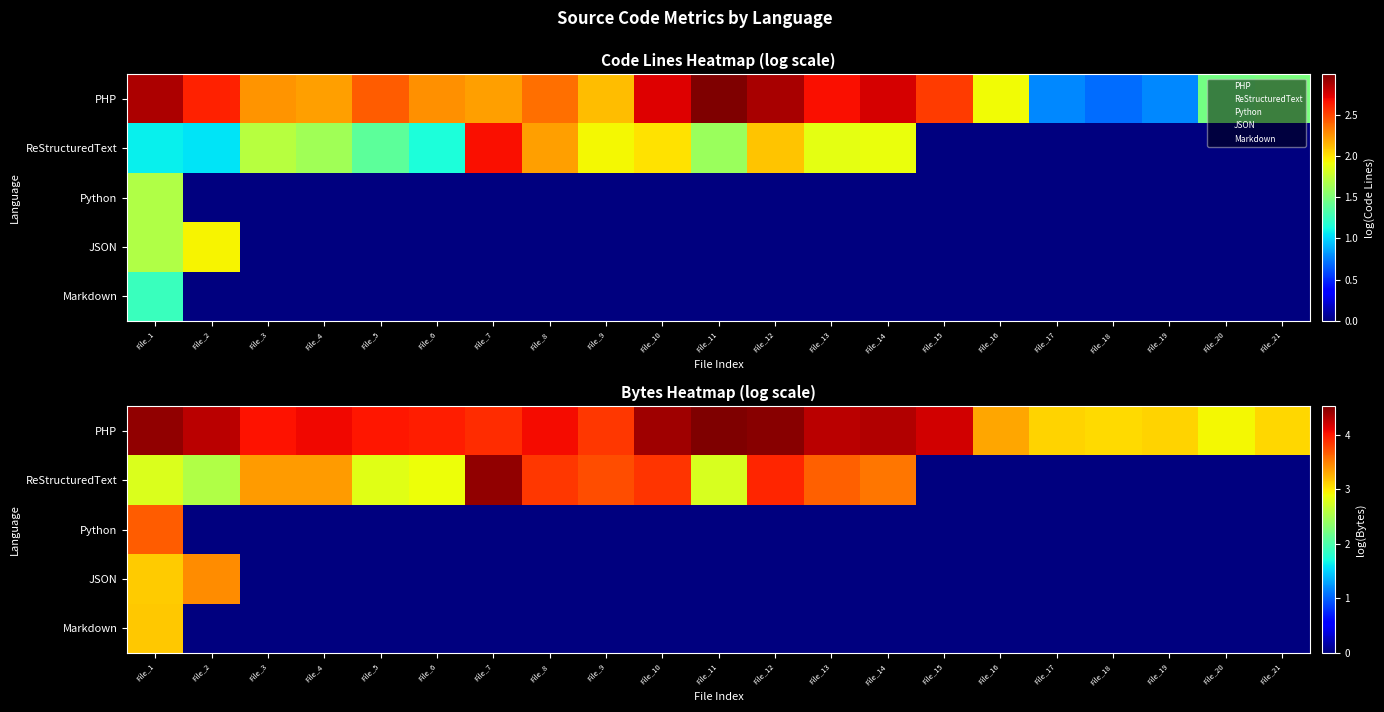

What is the total value across all series at File_10?

8.2